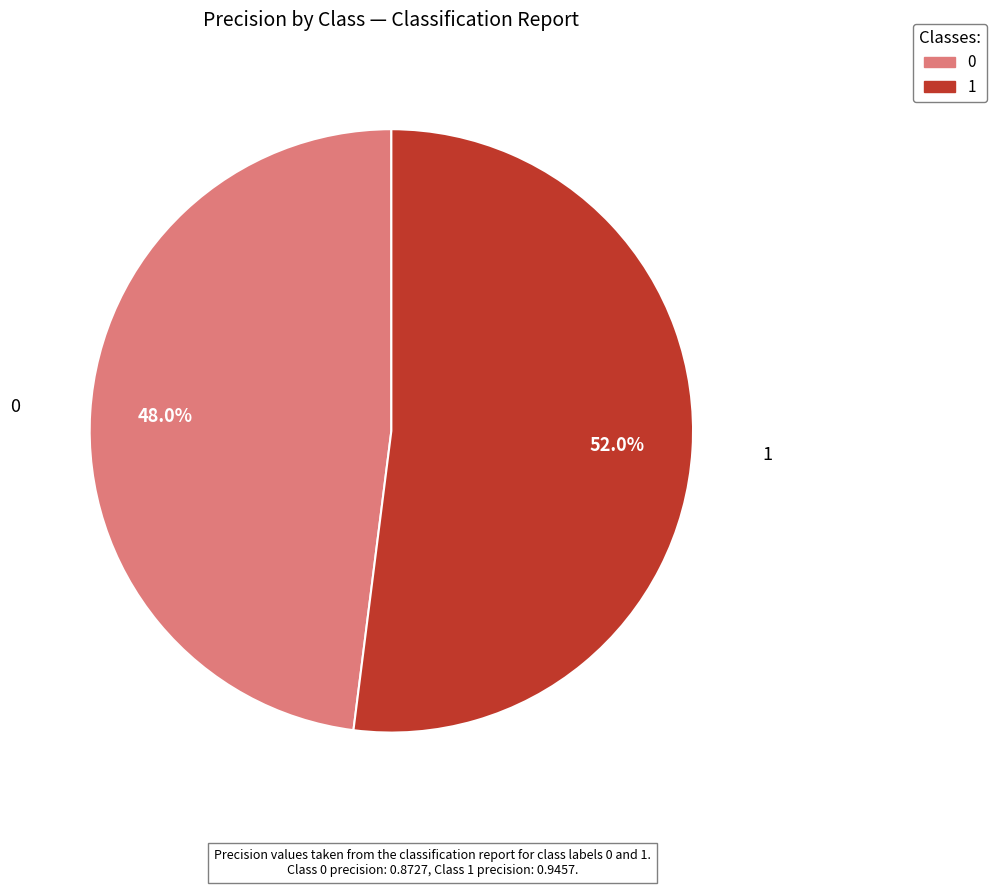

Count the number of slices in the pie.

2